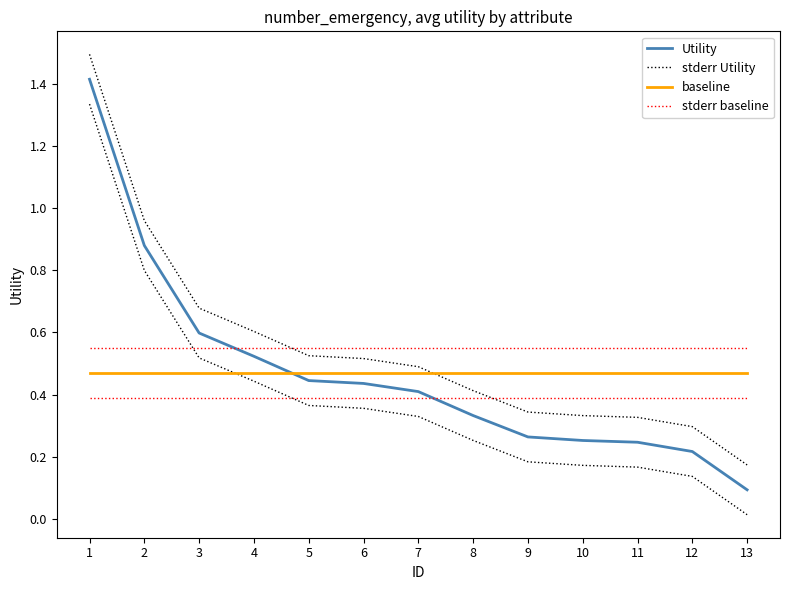

What are all the series names shown in the legend?

Utility, stderr Utility, baseline, stderr baseline